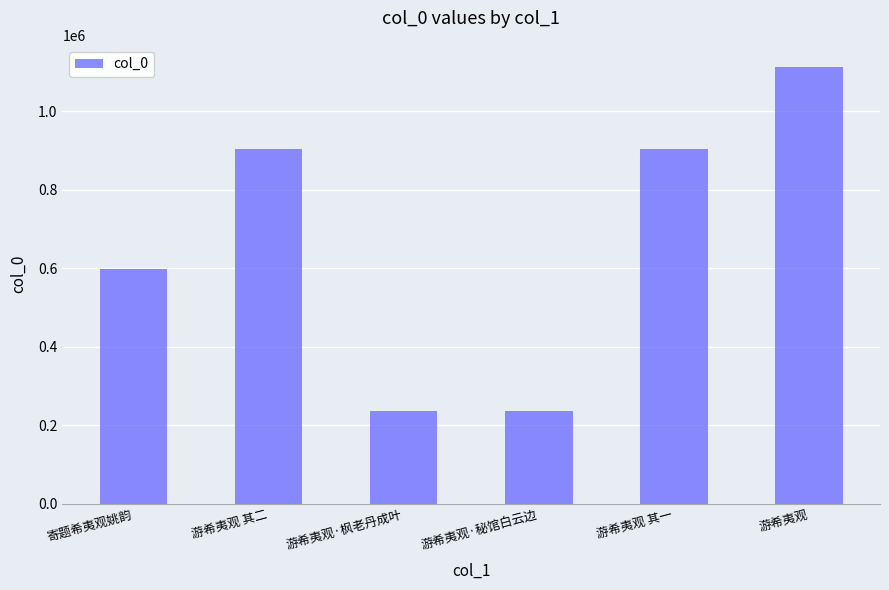

What is the sum of all values?

3993560